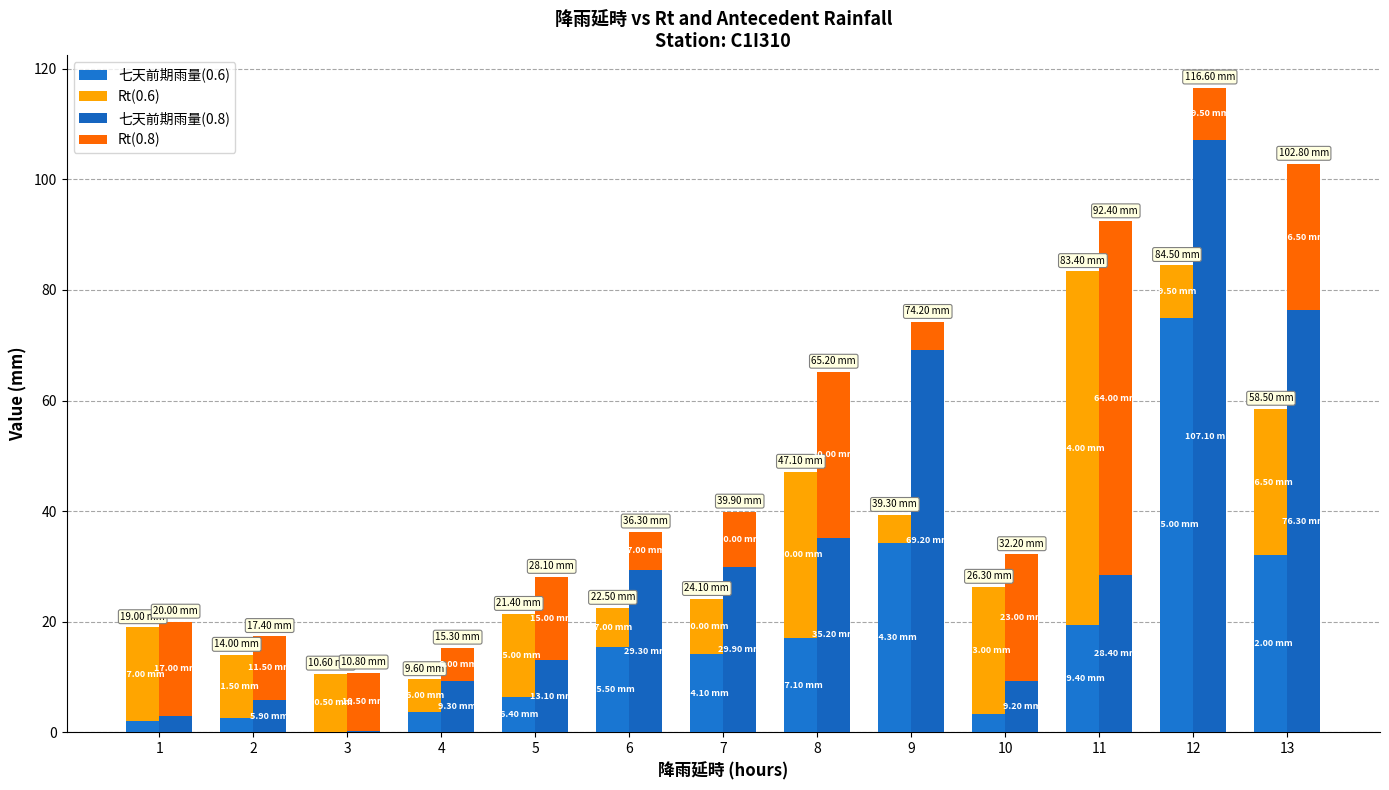

Is it true that 七天前期雨量(0.8) equals 0.1 at 3?

False